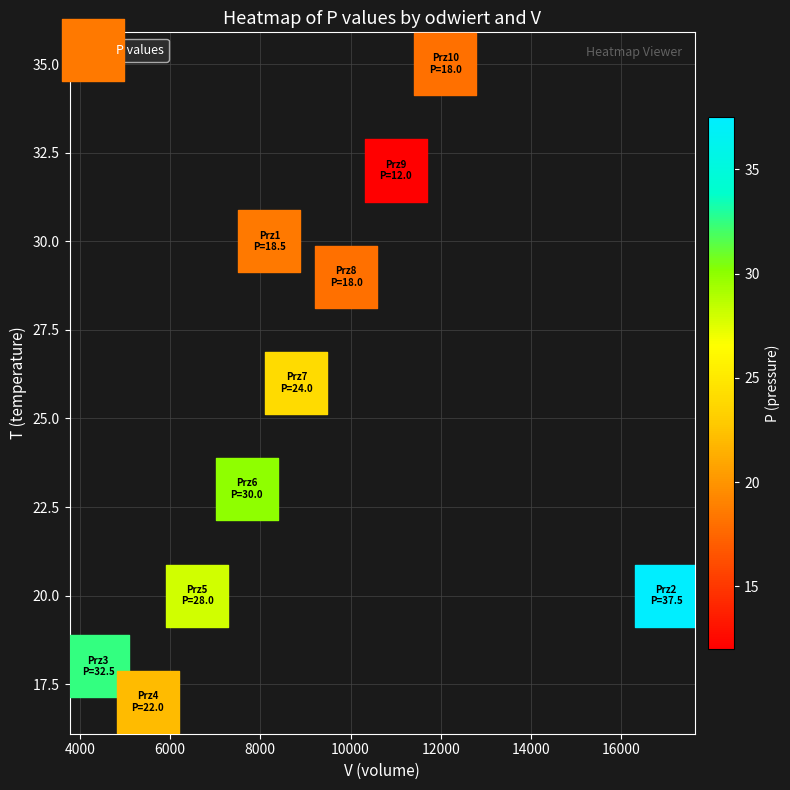

What is the range of Y values (max minus min)?

18